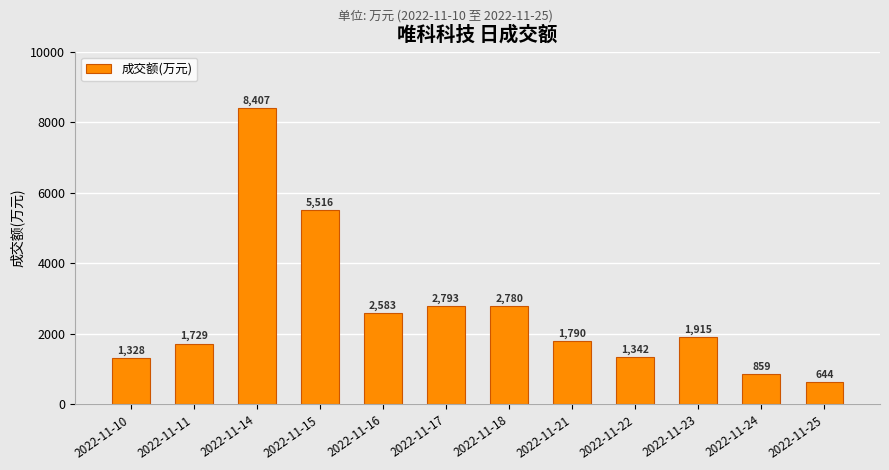

What is the value of the 6th bar from the left?

2793